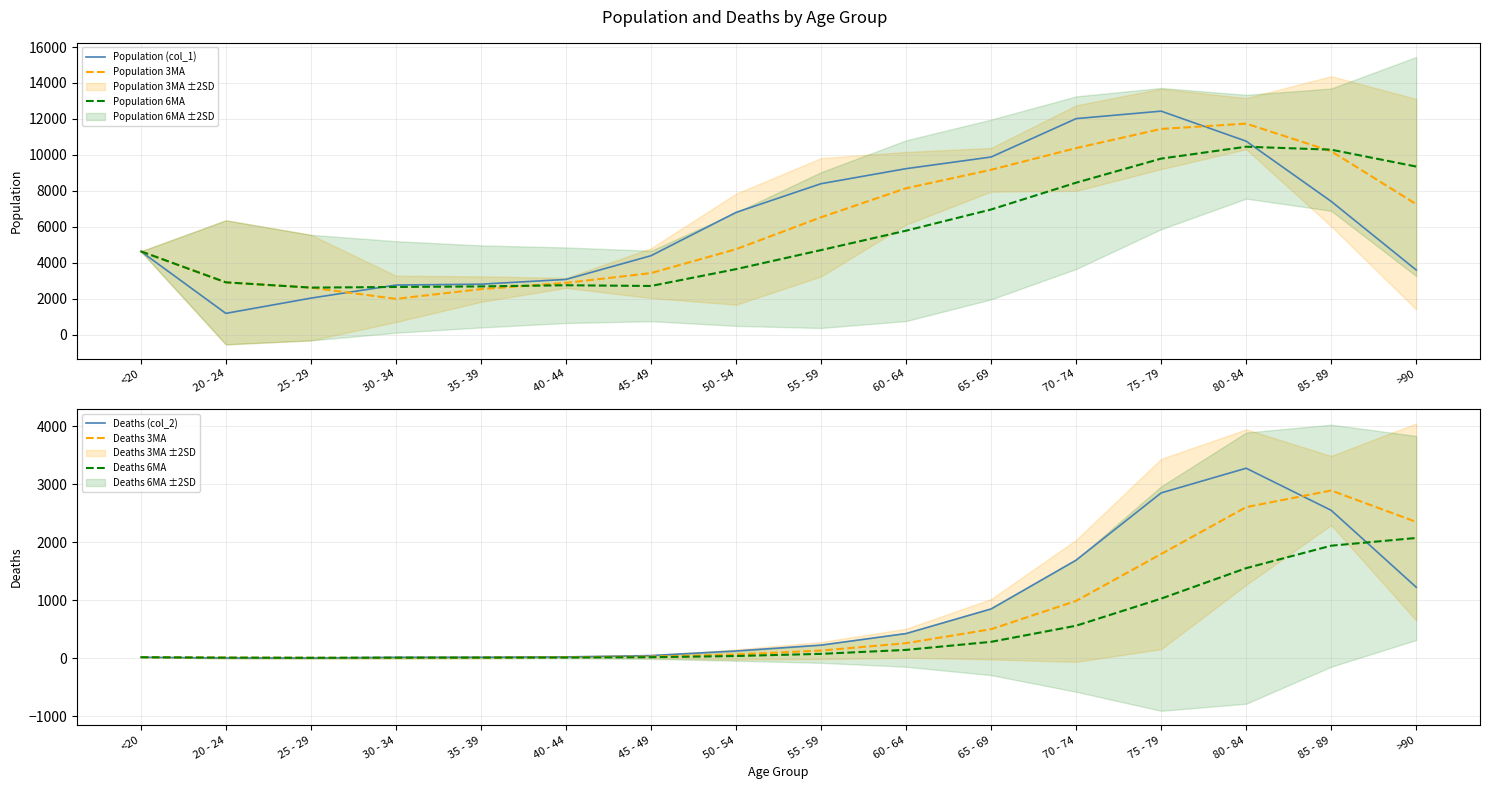

Is it true that Deaths (col_2) equals 4.3 at <20?

False